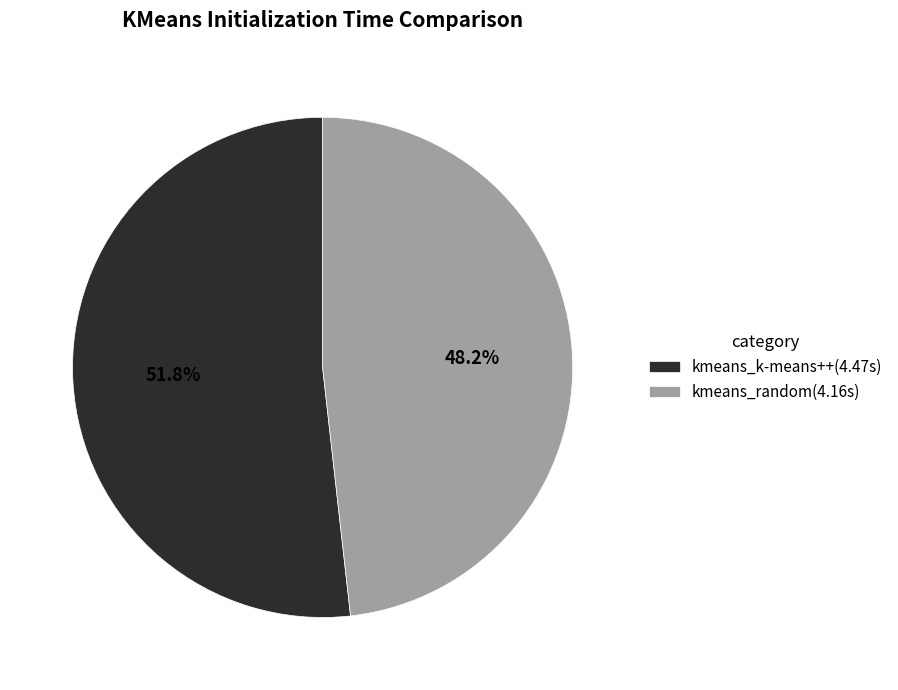

Which has a higher value, kmeans_random(4.16s) or kmeans_k-means++(4.47s)?

kmeans_k-means++(4.47s)